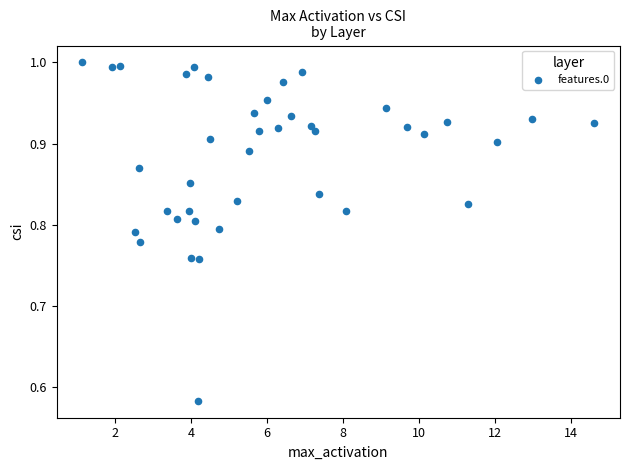

What is the range of Y values (max minus min)?

0.4